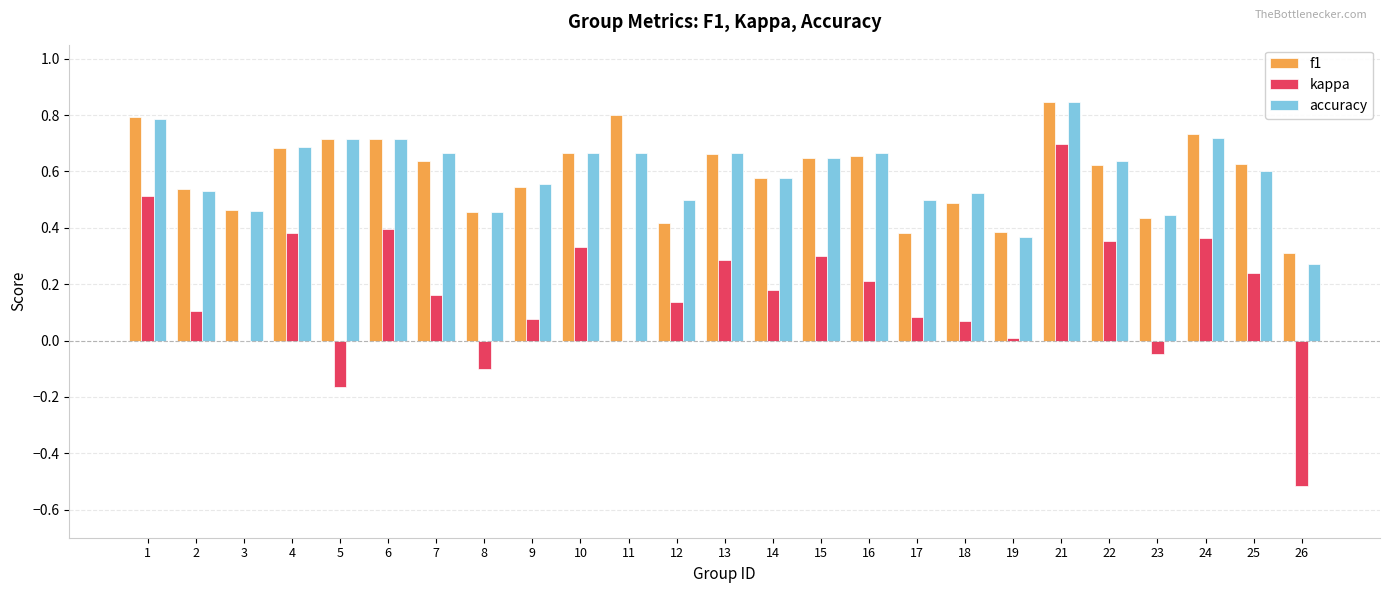

What is the total value across all series at 3?

0.9